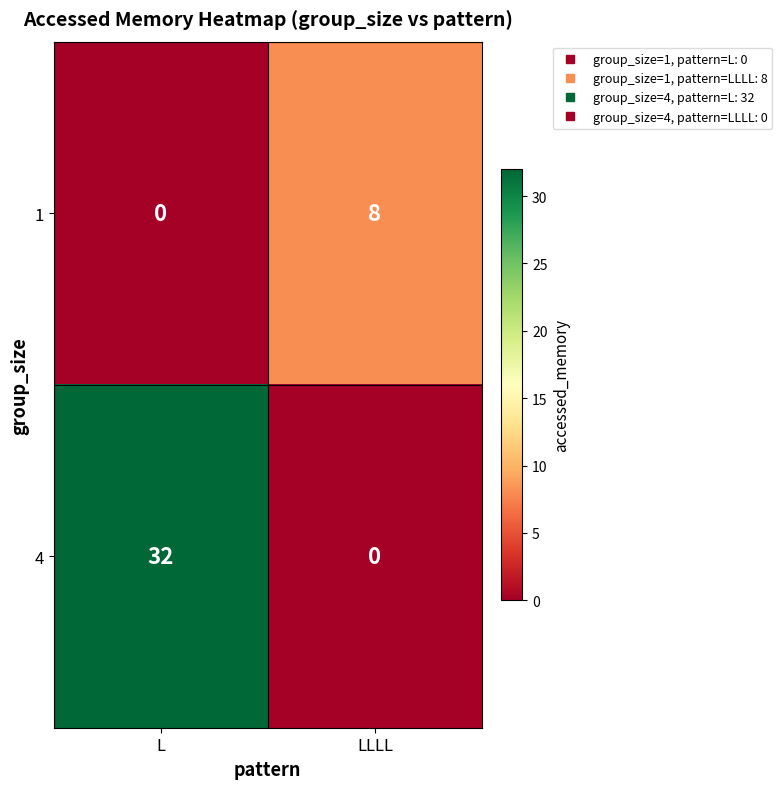

What is the highest value of the 4 series?

32